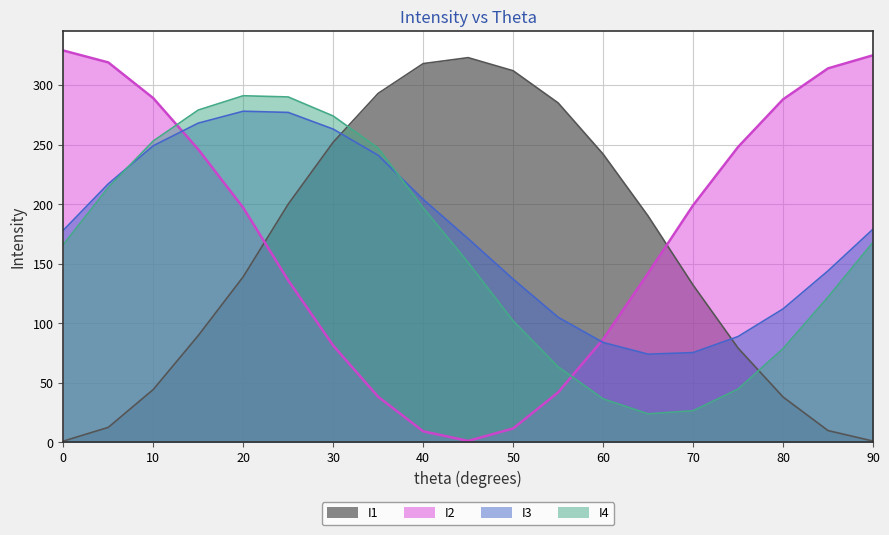

Which series changed the most between 50 and 75?

I2